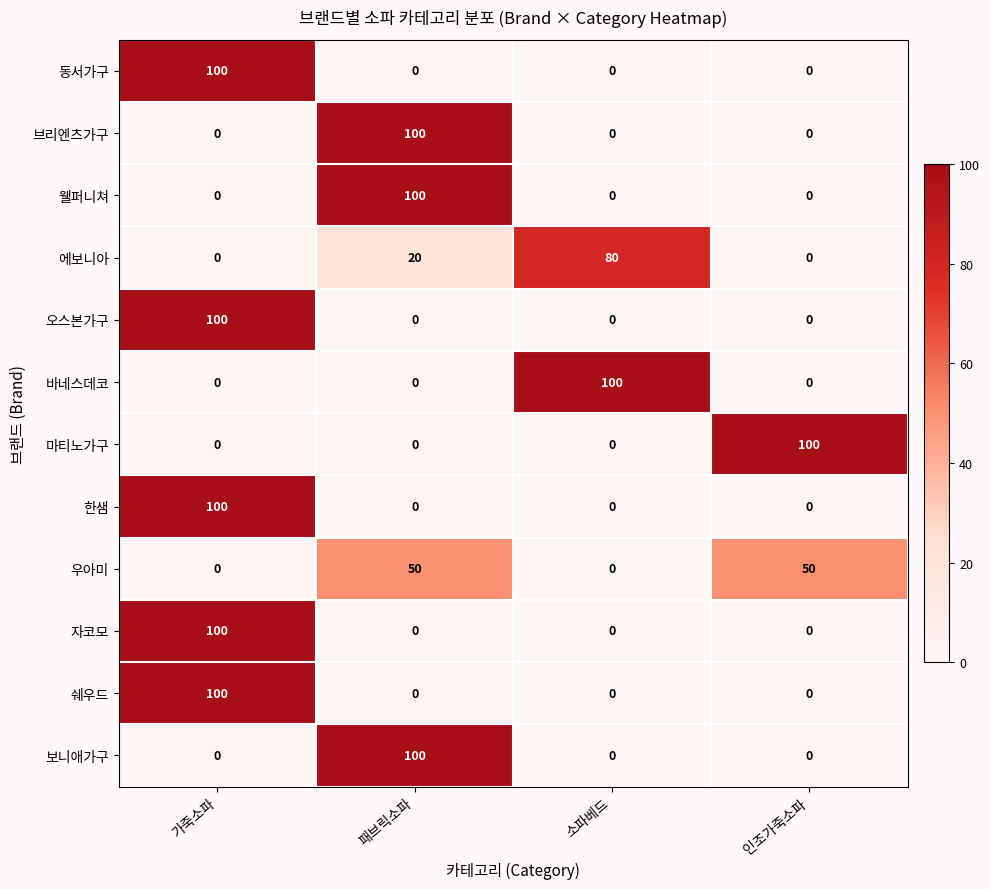

What is the total value across all series at 가죽소파?

500